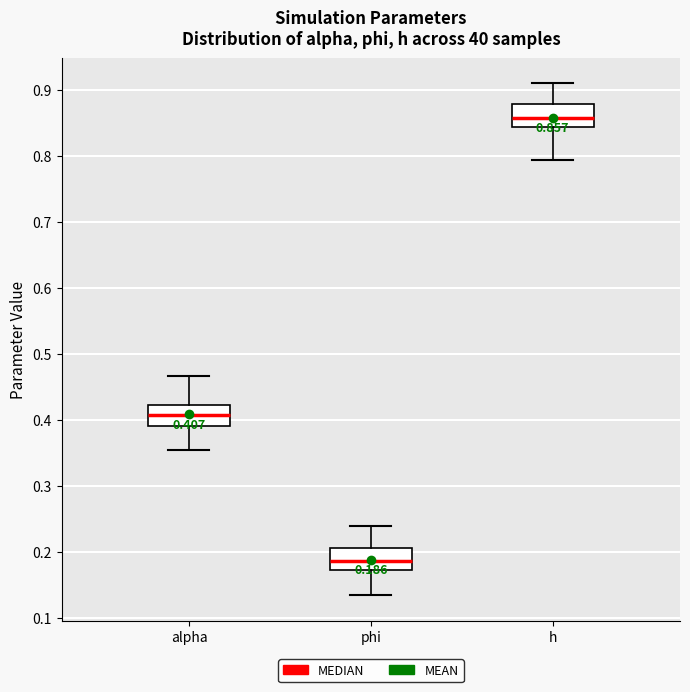

Which box has the highest median line?

h